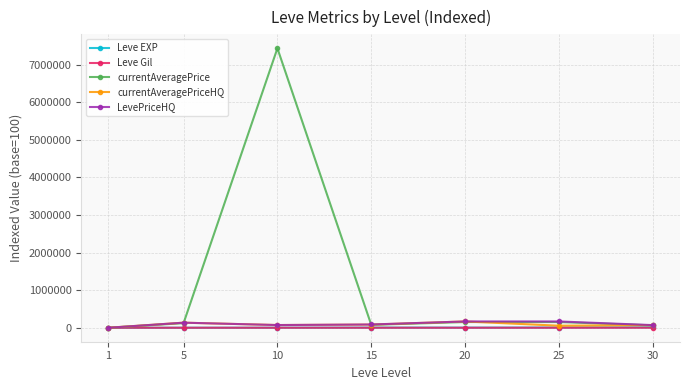

What is the approximate value of currentAveragePriceHQ at 25?

54549.0